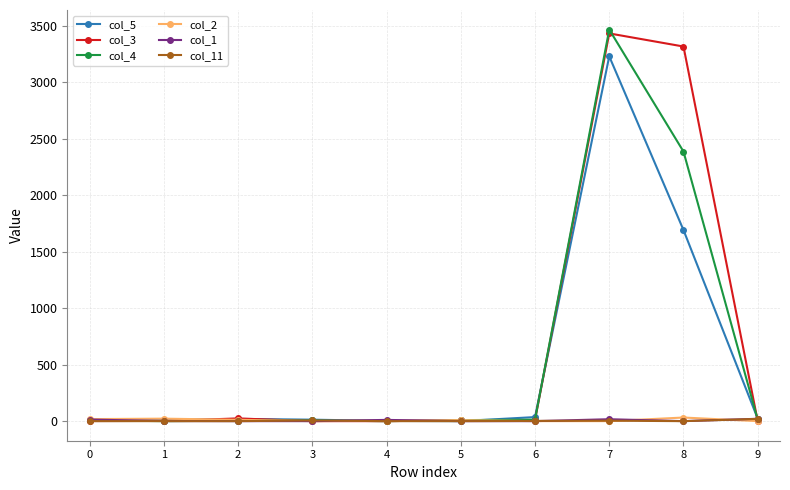

What is the total value across all series at 9?

76